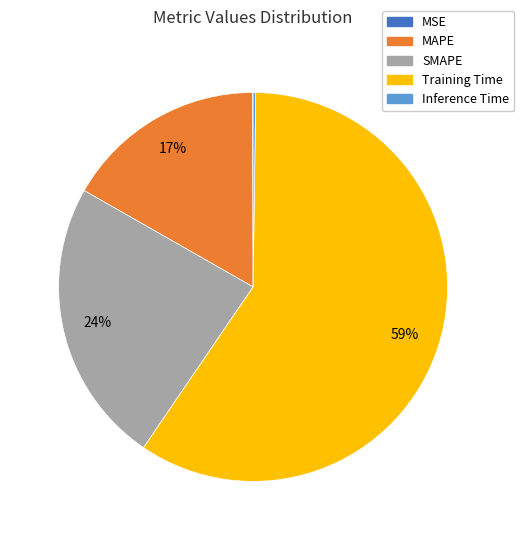

True or false: MAPE accounts for 17% of the total.

True